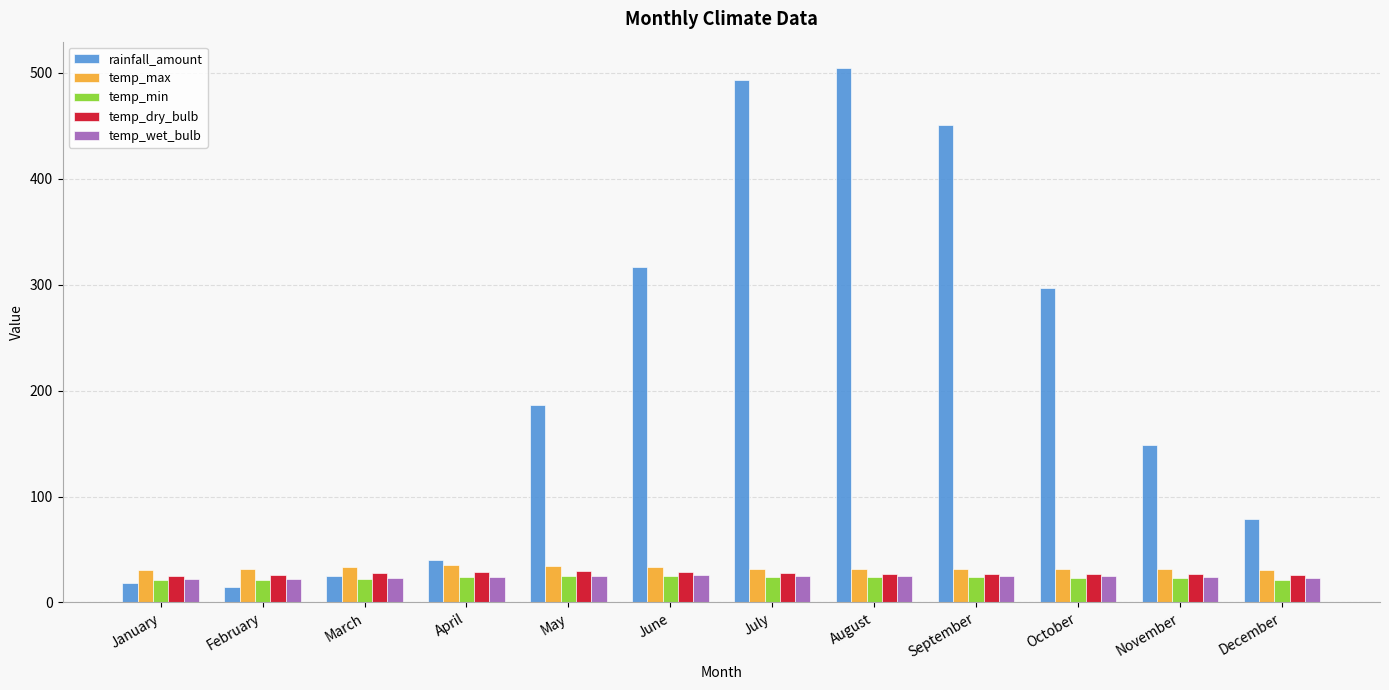

What is the greatest value displayed?

504.2